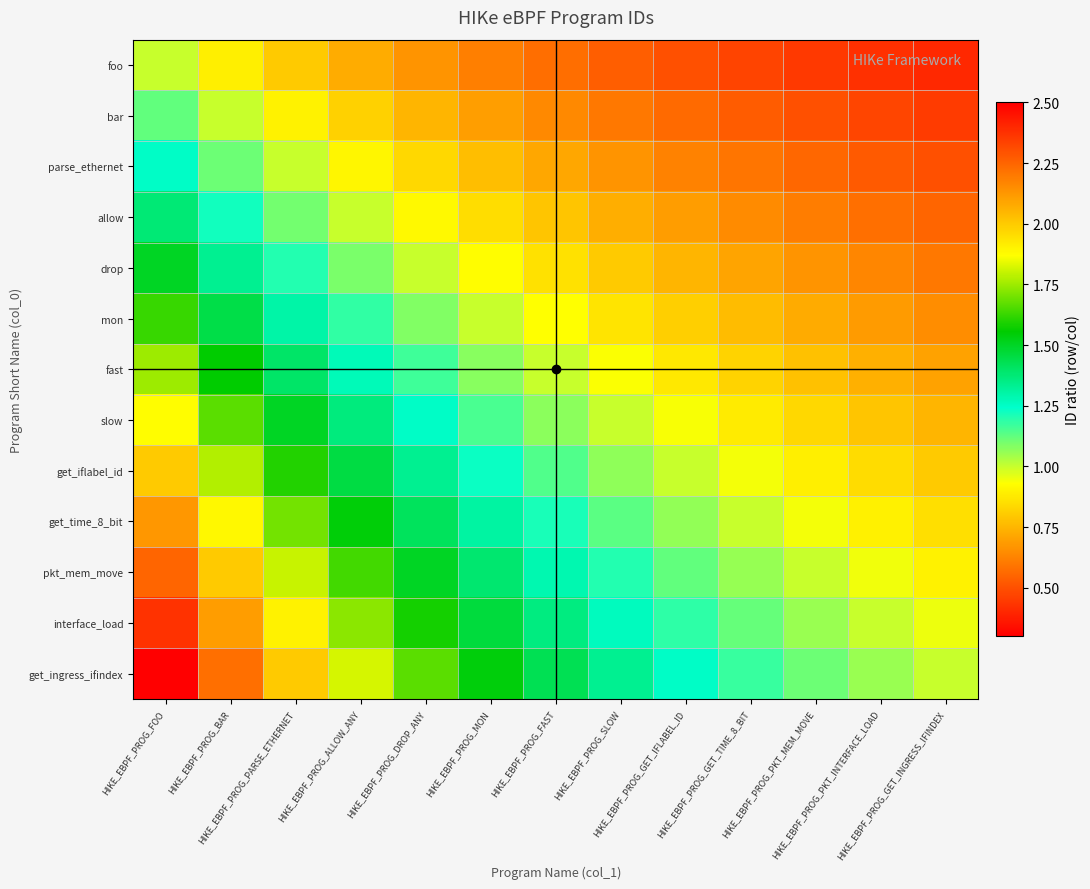

Which series has the largest range (max minus min)?

get_ingress_ifindex